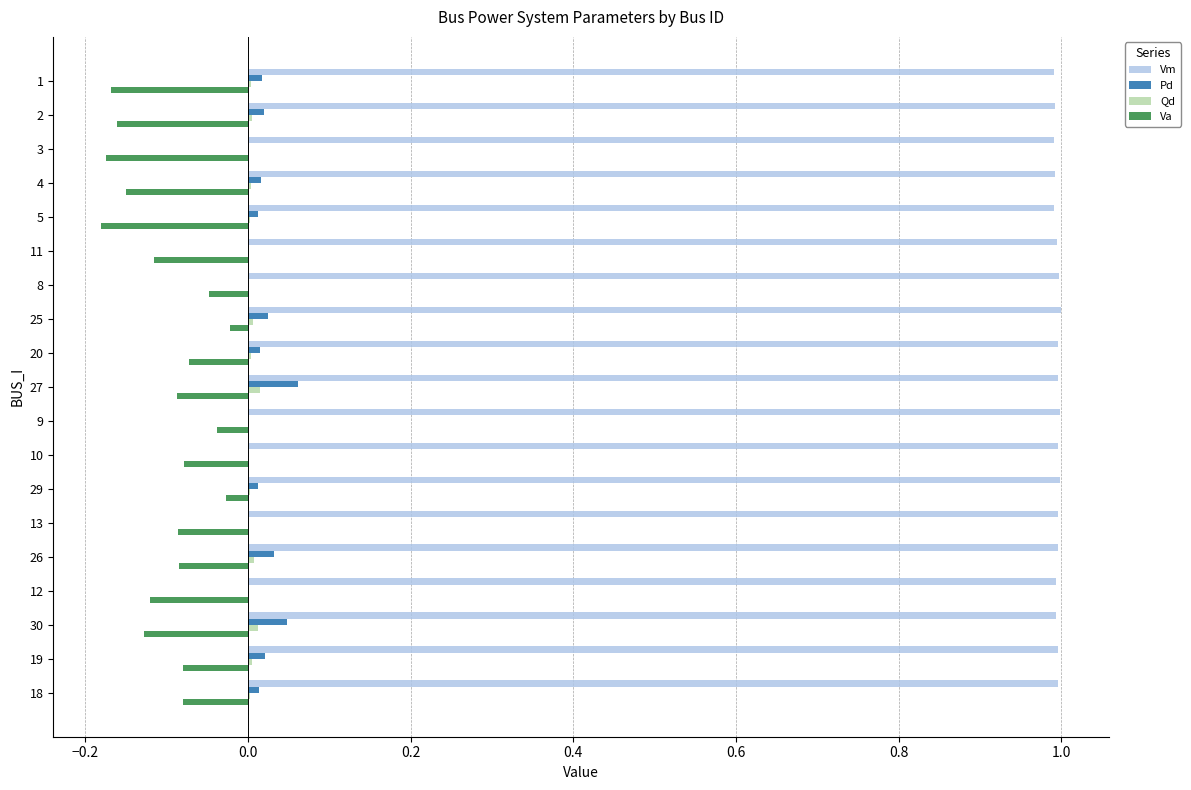

The value of Vm at 26 is 1.0. True or false?

True